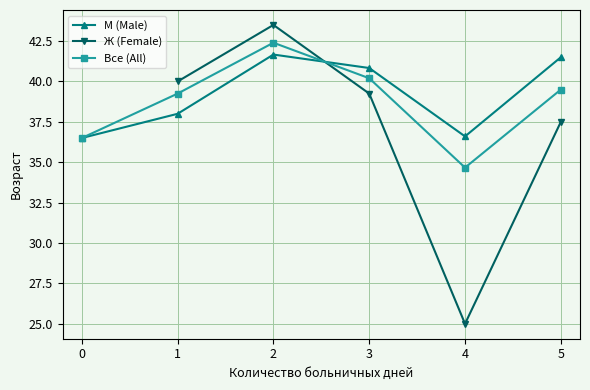

The value of Все (All) at 5 is 21.8. True or false?

False